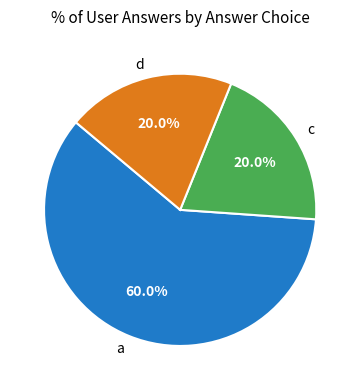

Is it true that d is 34% of the pie?

False